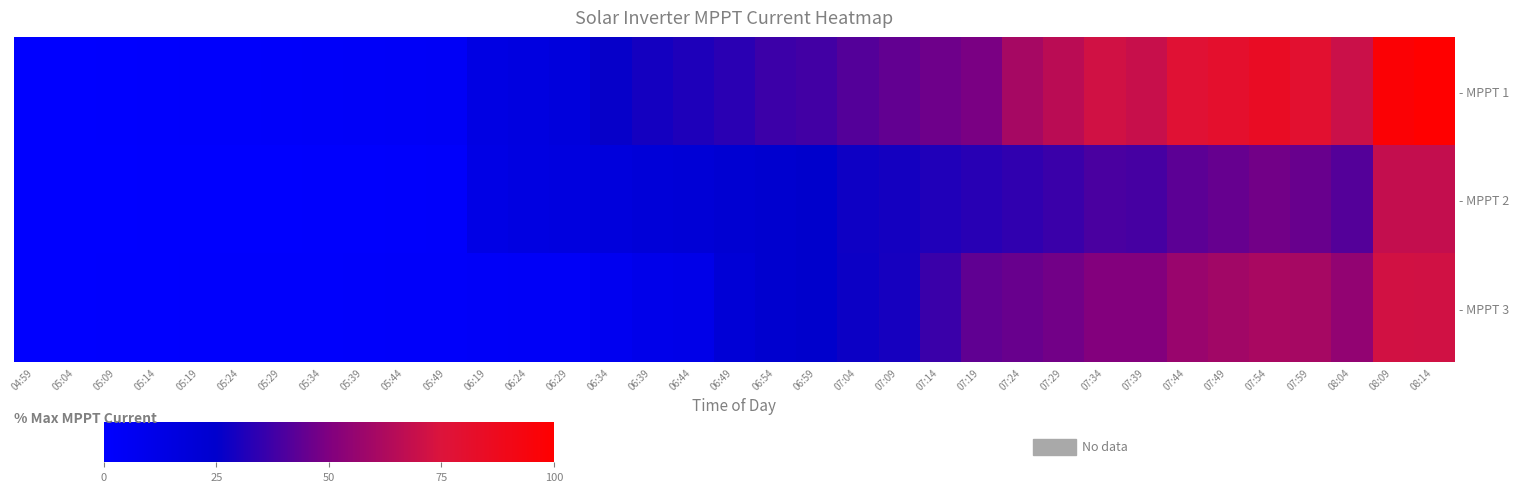

What is the greatest value displayed?

100.0